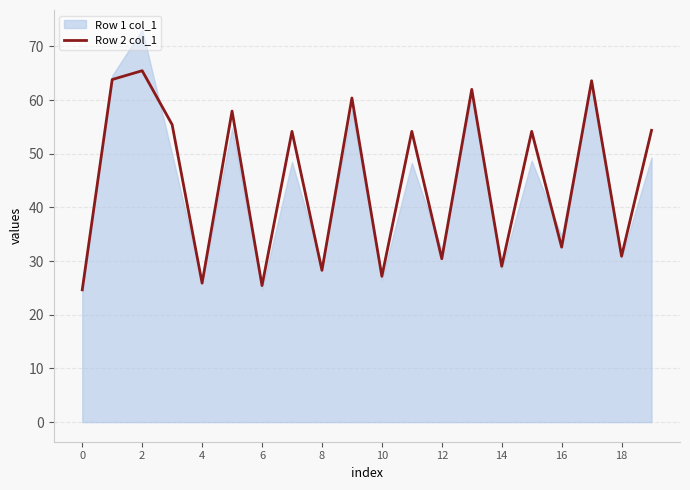

What is the highest value of the Row 2 col_1 series?

65.5